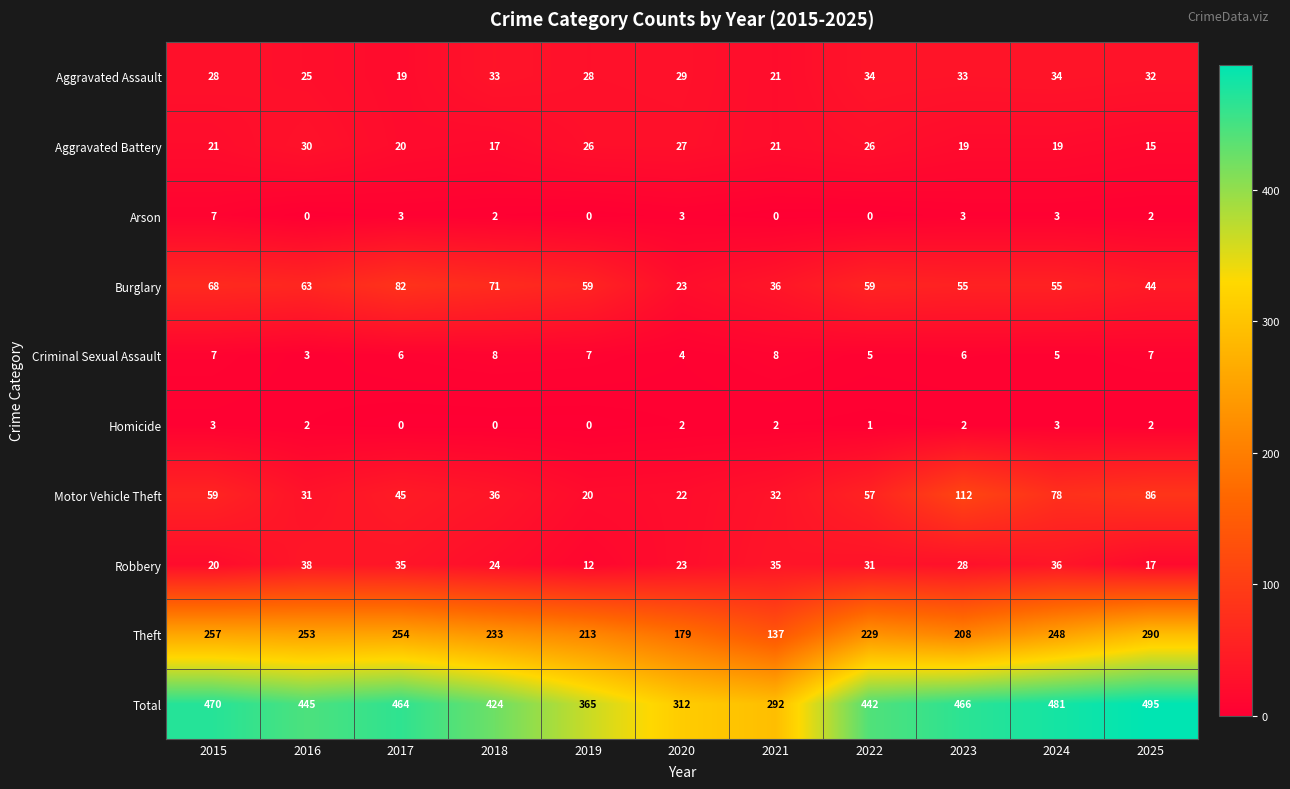

At how many categories does at least one series exceed 160?

11